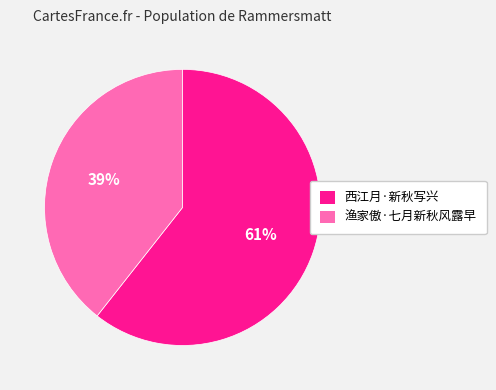

To the nearest percent, what is the combined percentage of 渔家傲·七月新秋风露早 and 西江月·新秋写兴?

100%